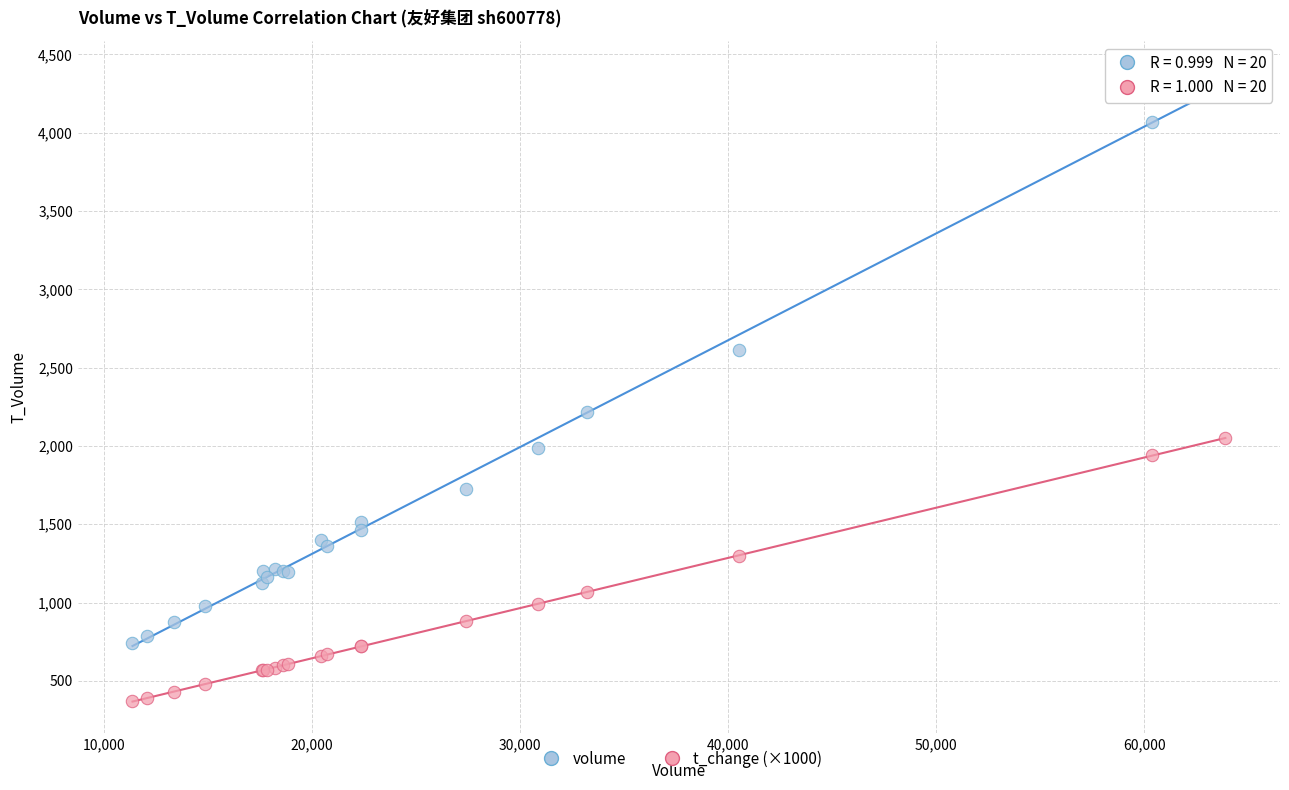

Which series has the widest spread of Y values?

volume